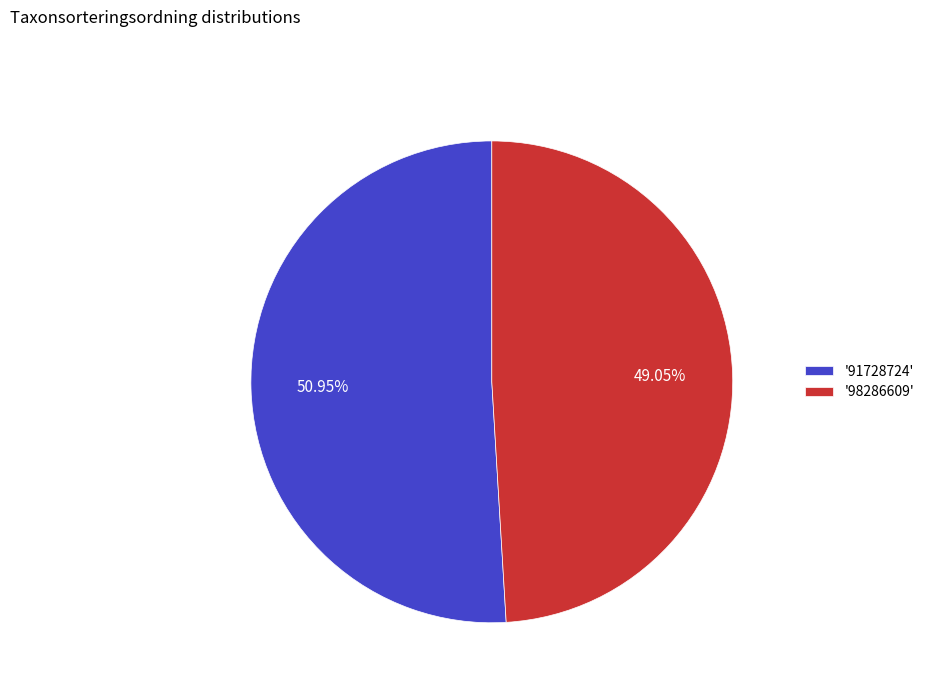

To the nearest percent, what is the average slice percentage?

50%